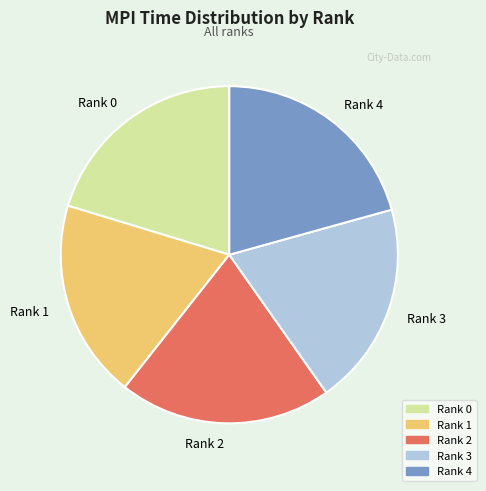

What is the ratio of the value at Rank 0 to the value at Rank 4?

1.0